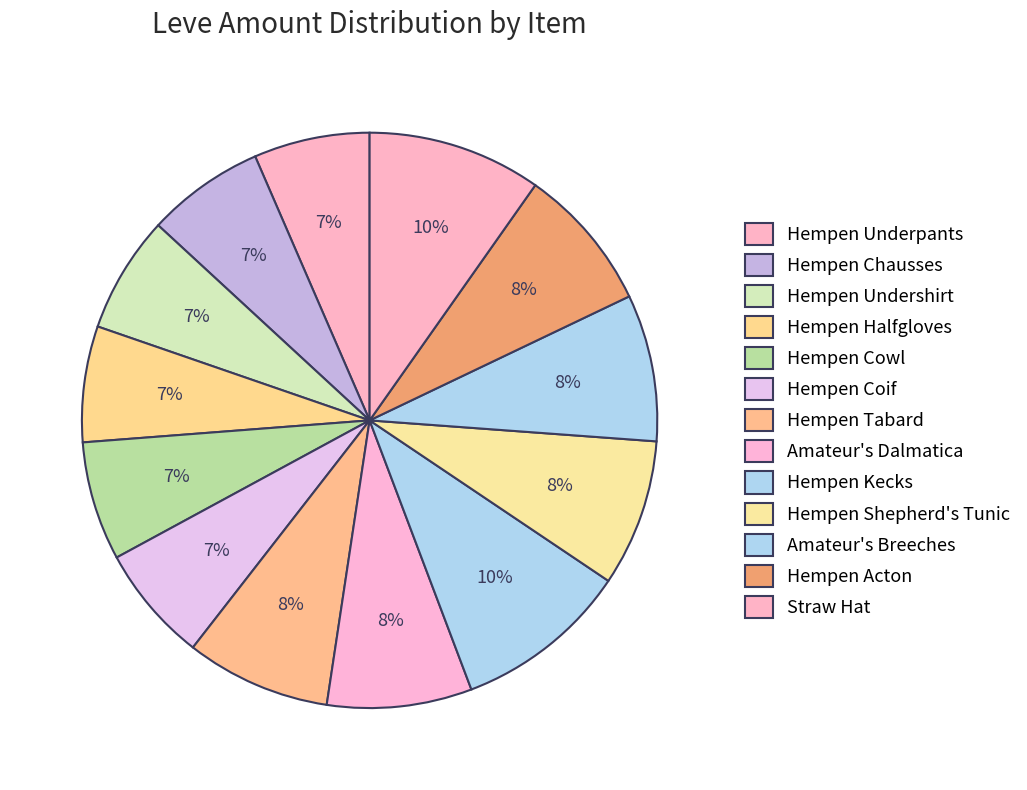

Combined, do Hempen Cowl and Hempen Undershirt account for over 50%?

No